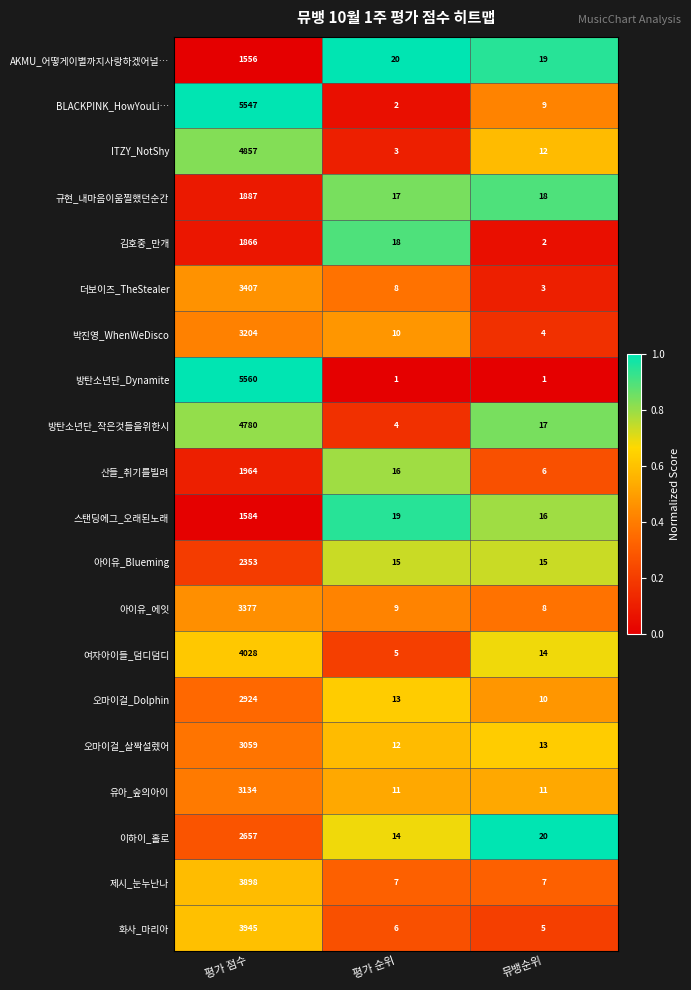

Which category has the highest value in the BLACKPINK_HowYouLi… series?

평가 점수